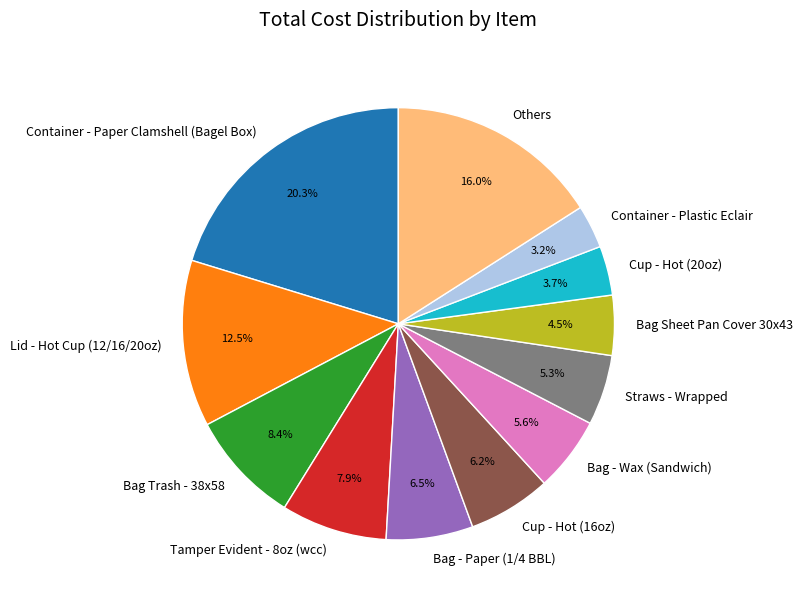

Does any single category account for the majority?

No